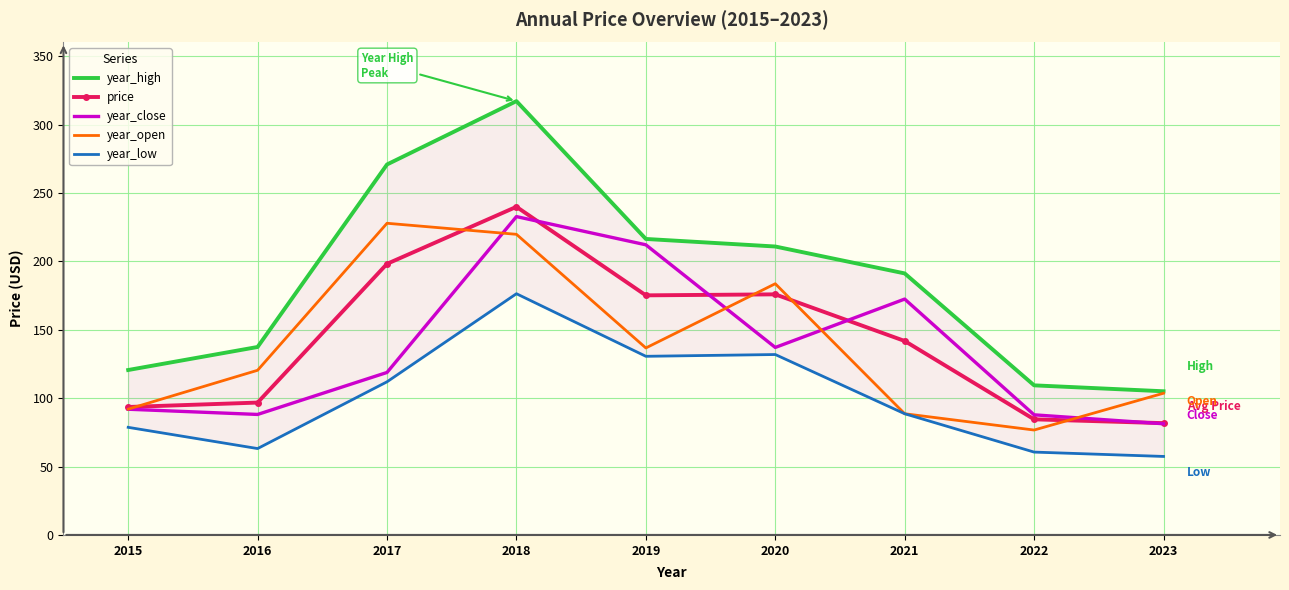

What is the sum of the year_high values at 2019 and 2017?

487.2